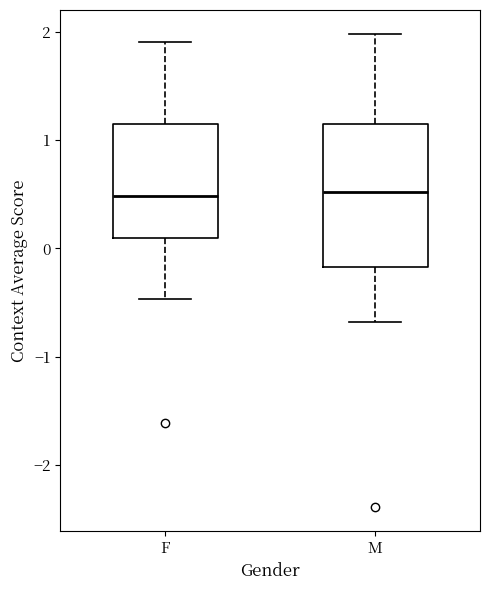

Reading left to right, read every box against the y-axis: the position of its median line, the range the box covers, and the ends of its whiskers. The values are not printed on the chart, so give them approximately, as read against the axis.

F: median 0.5, box 0.1 to 1.1, whiskers -0.5 to 1.9
M: median 0.5, box -0.2 to 1.2, whiskers -0.7 to 2.0